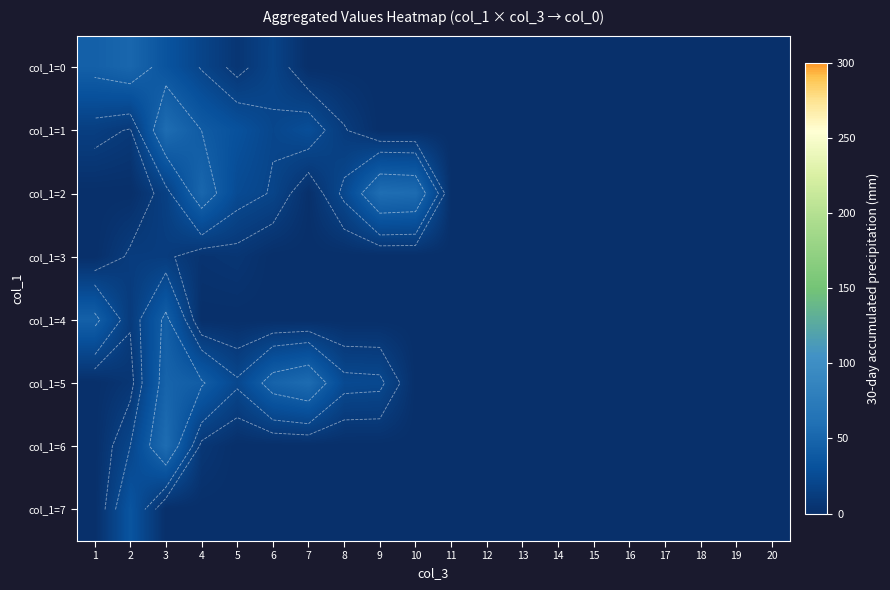

Rank the series by their maximum value, from highest to lowest.

col_1=2, col_1=1, col_1=6, col_1=5, col_1=0, col_1=4, col_1=7, col_1=3